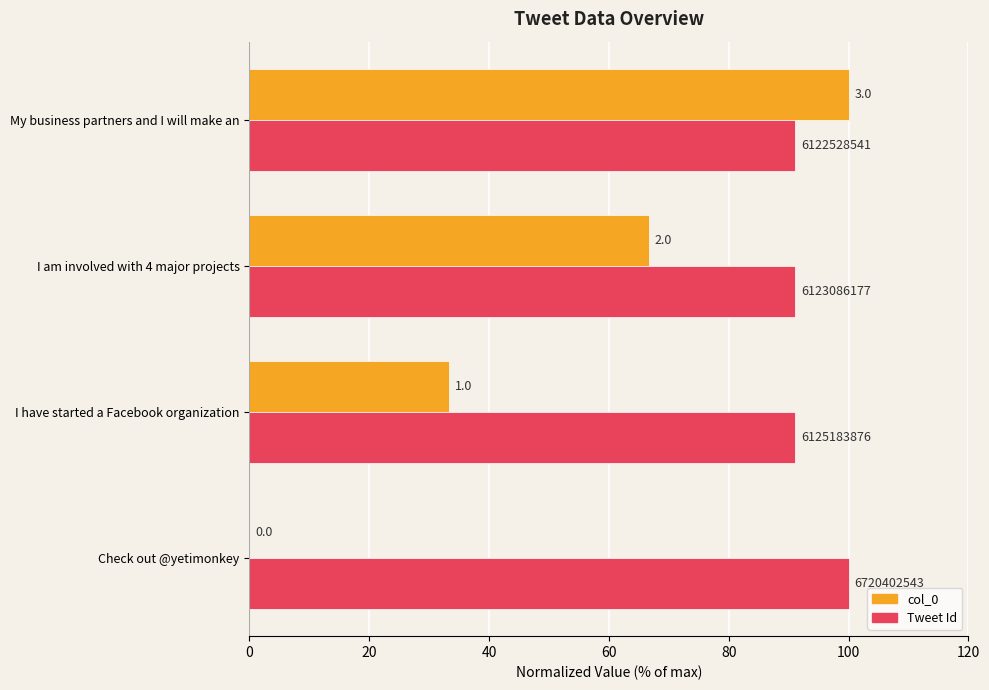

What are all the series names shown in the legend?

col_0, Tweet Id